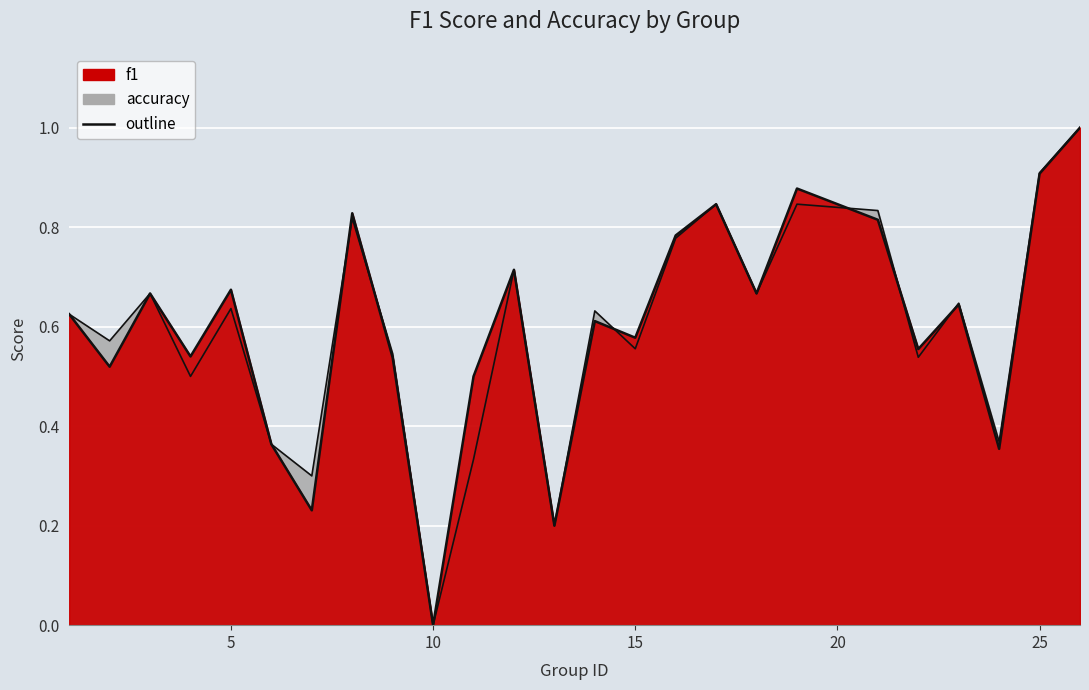

In f1, how many points are higher than both neighbors (excluding endpoints)?

8